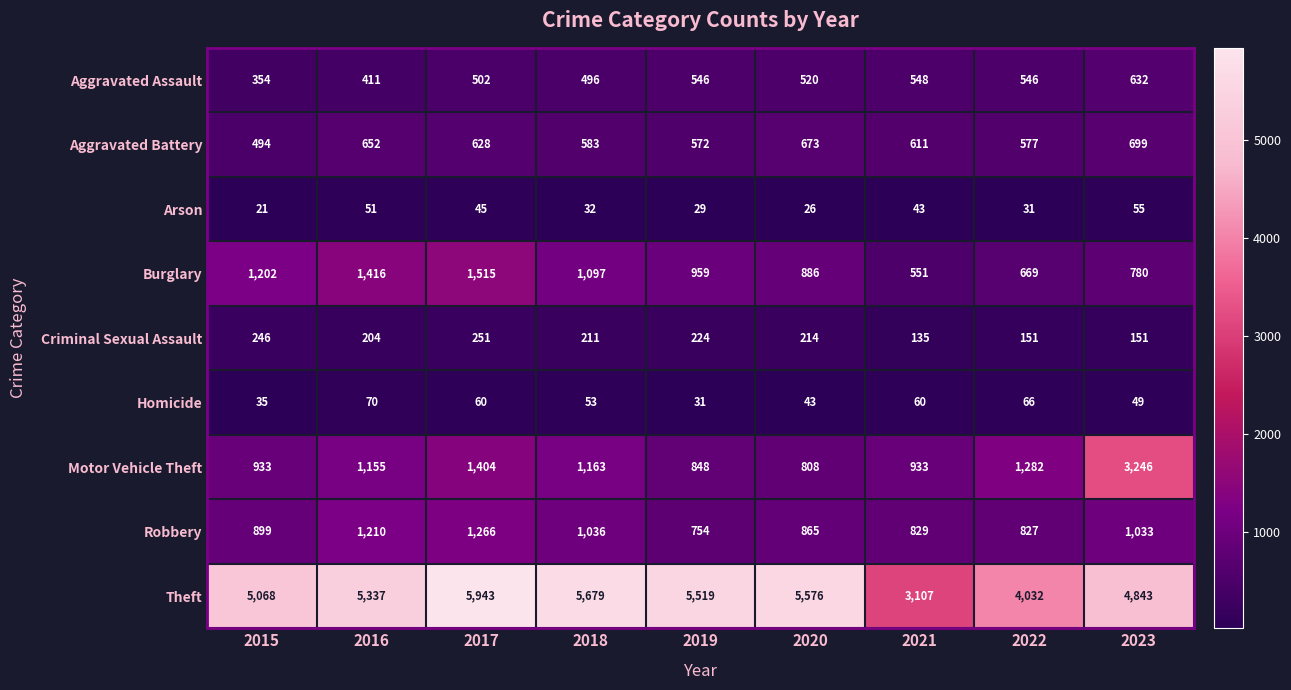

Between 2017 and 2020, which series saw the biggest shift?

Burglary